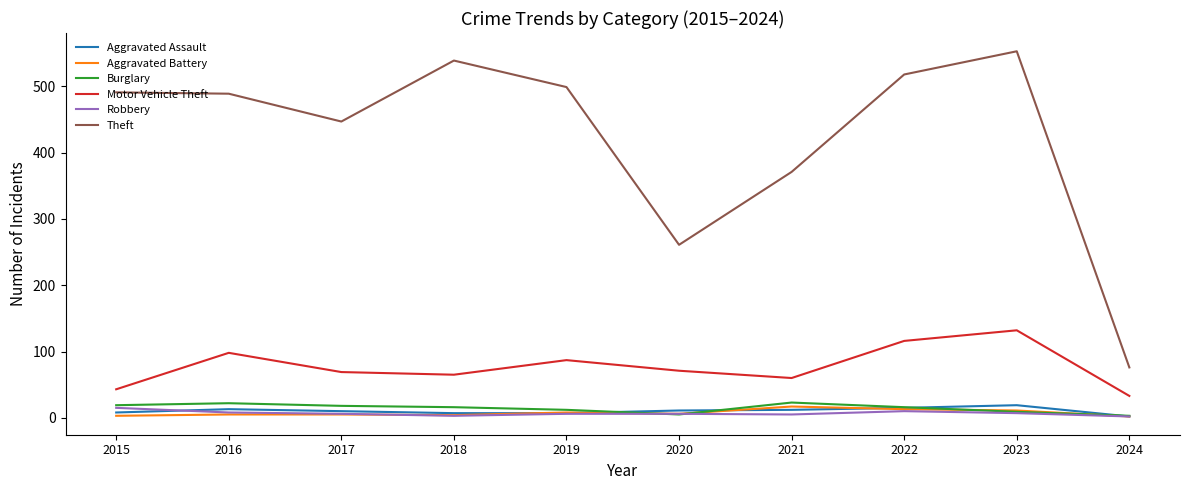

How many categories are shown in the chart?

10